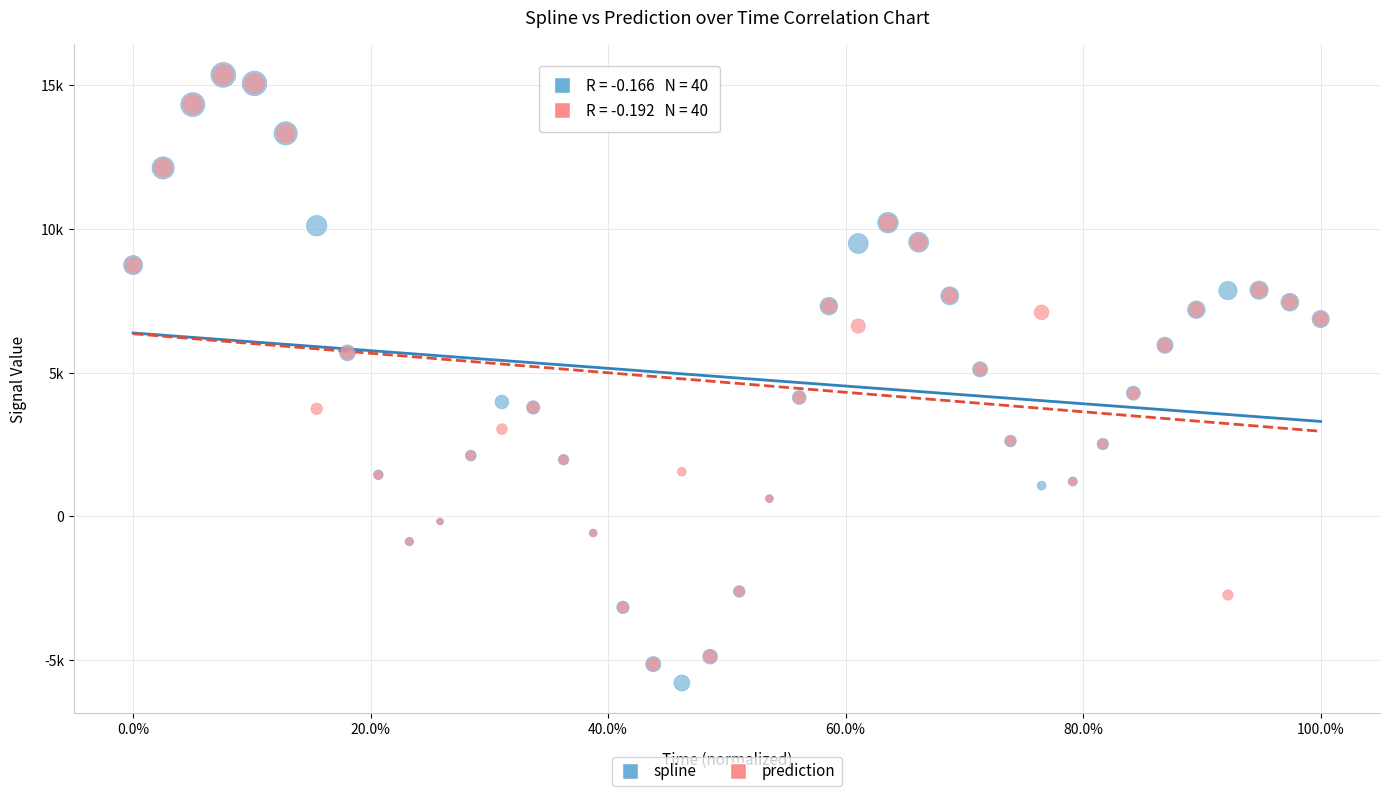

Which series contains the lowest Y value?

spline